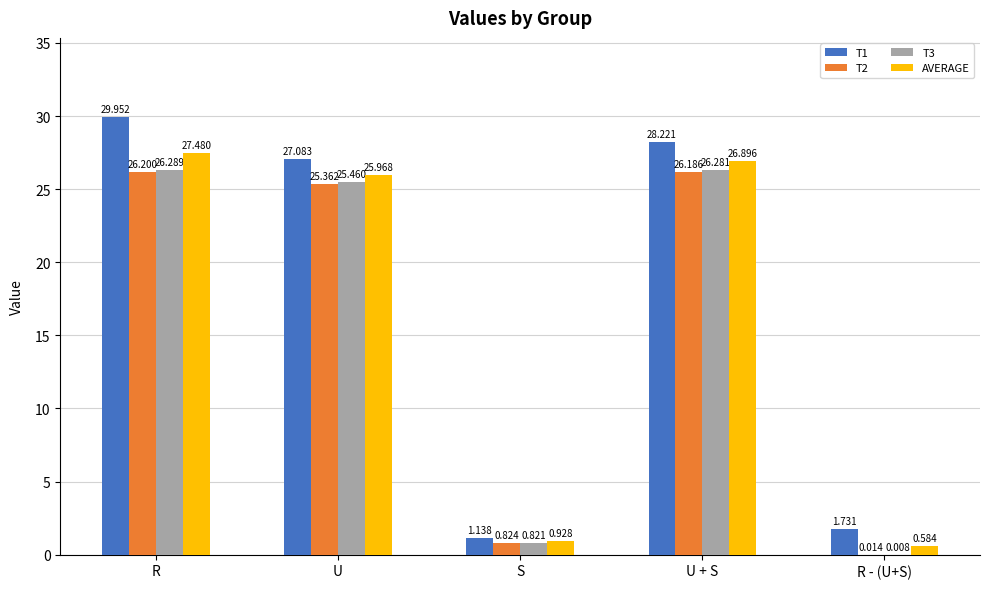

At which label does T2 first exceed 25?

R